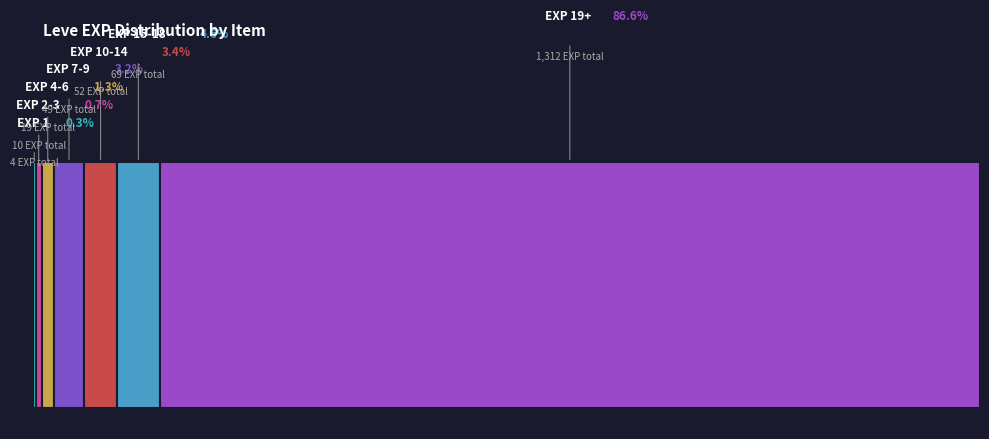

Is Bronze Spear the majority of the pie?

No